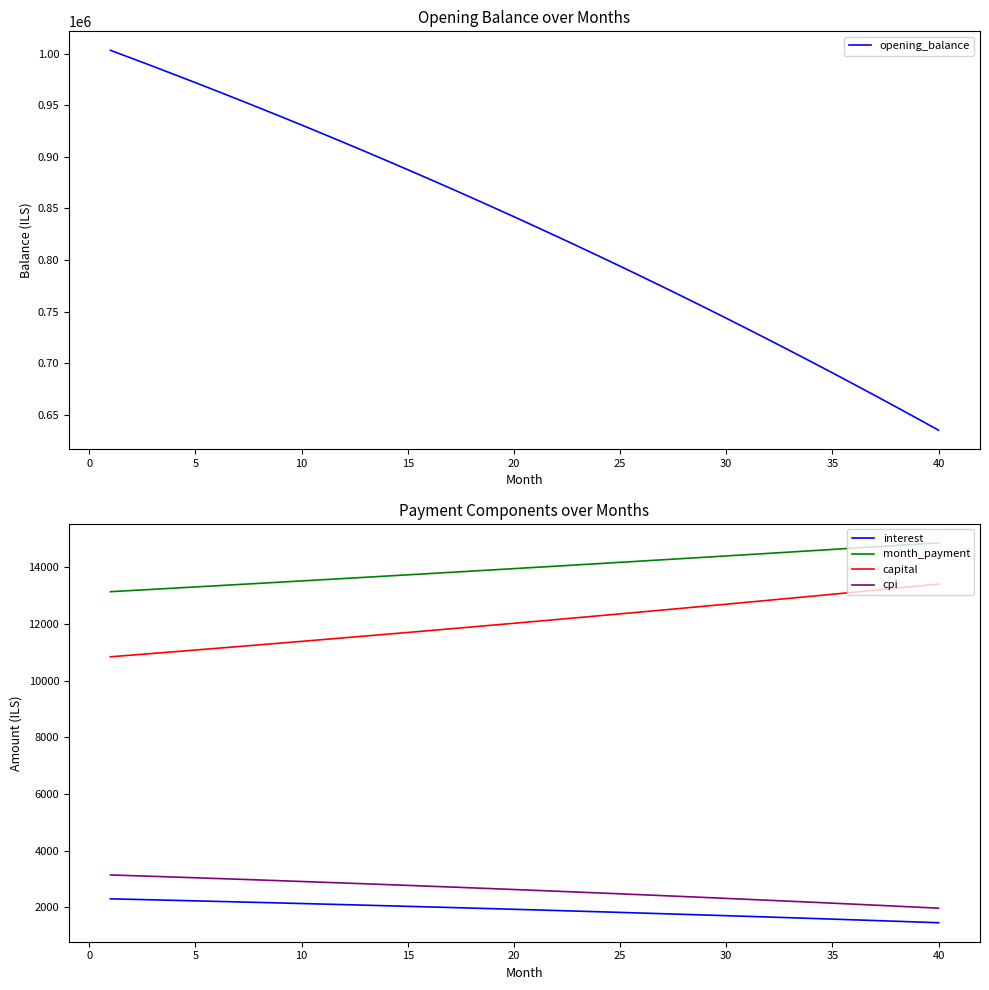

What is the maximum value for month_payment?

14867.1